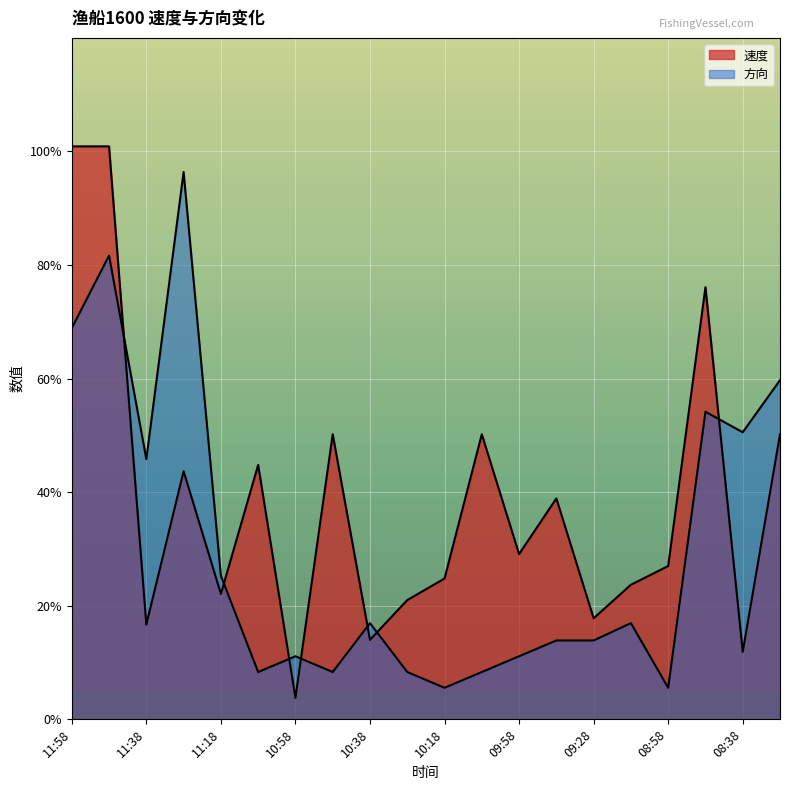

Which series has the largest range (max minus min)?

速度